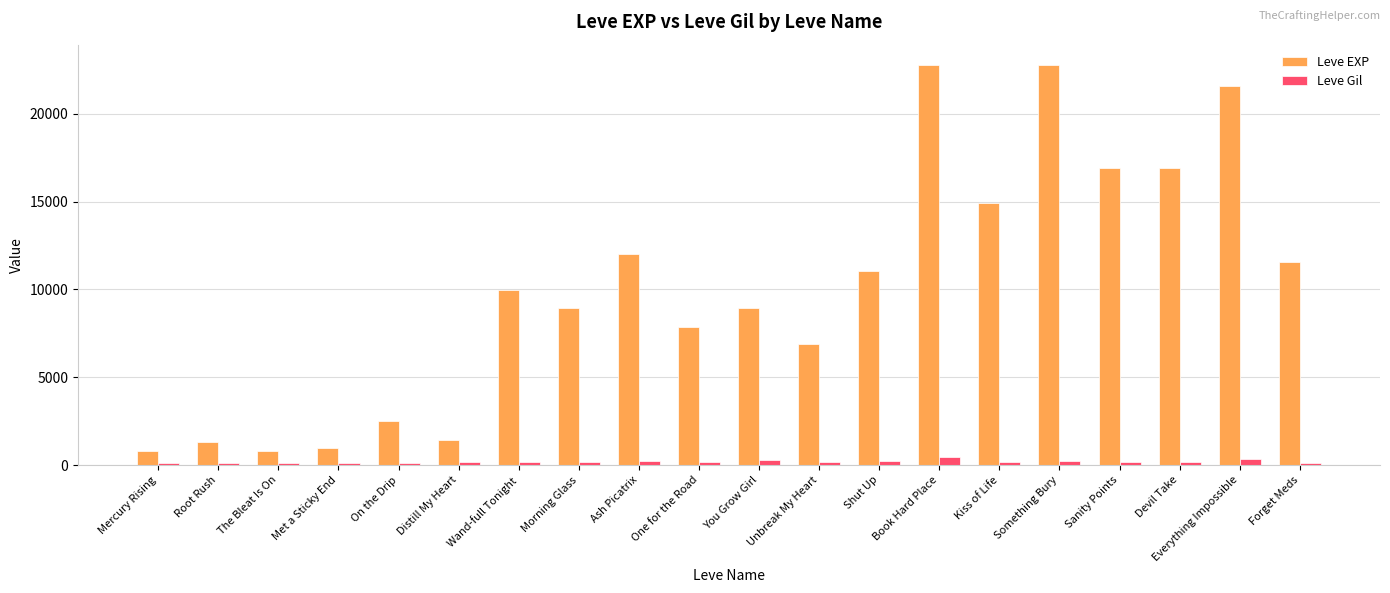

What is the lowest value of the Leve EXP series?

800